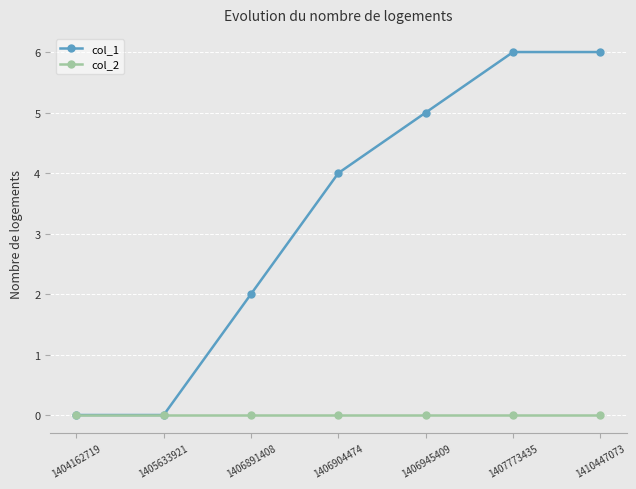

Reading left to right, list all the values displayed in this chart.

col_1: 1404162719=0	1405633921=0	1406891408=2	1406904474=4	1406945409=5	1407773435=6	1410447073=6
col_2: 1404162719=0	1405633921=0	1406891408=0	1406904474=0	1406945409=0	1407773435=0	1410447073=0